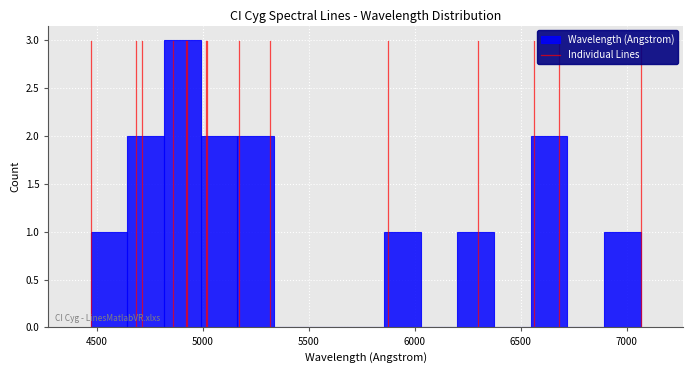

Around what value on the x-axis is the tallest bar? Give the approximate position of its centre, as read against the axis.

4900